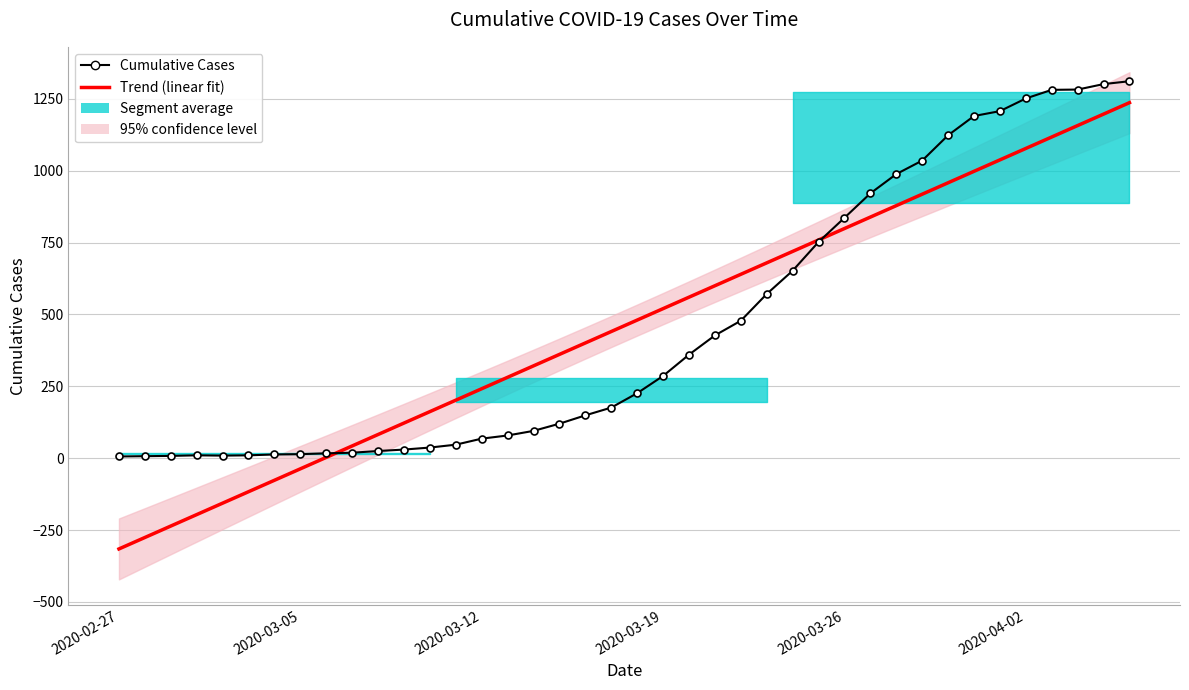

Reading right to left, extract all data points from this chart.

Trend (linear fit): 1236.4	1196.6	1156.8	1117.0	1077.2	1037.5	997.7	957.9	918.1	878.3	838.5	798.7	758.9	719.1	679.3	639.5	599.7	559.9	520.1	480.3	440.5	400.7	360.9	321.1	281.3	241.6	201.8	162.0	122.2	82.4	42.6	2.8	-37.0	-76.8	-116.6	-156.4	-196.2	-236.0	-275.8	-315.6
Cumulative Cases: 1311.0	1301.0	1282.0	1281.0	1251.0	1207.0	1190.0	1123.0	1035.0	988.0	921.0	836.0	752.0	652.0	571.0	478.0	427.0	360.0	286.0	226.0	176.0	149.0	120.0	95.0	79.0	68.0	47.0	37.0	30.0	25.0	19.0	17.0	14.0	13.0	10.0	9.0	10.0	8.0	7.0	6.0